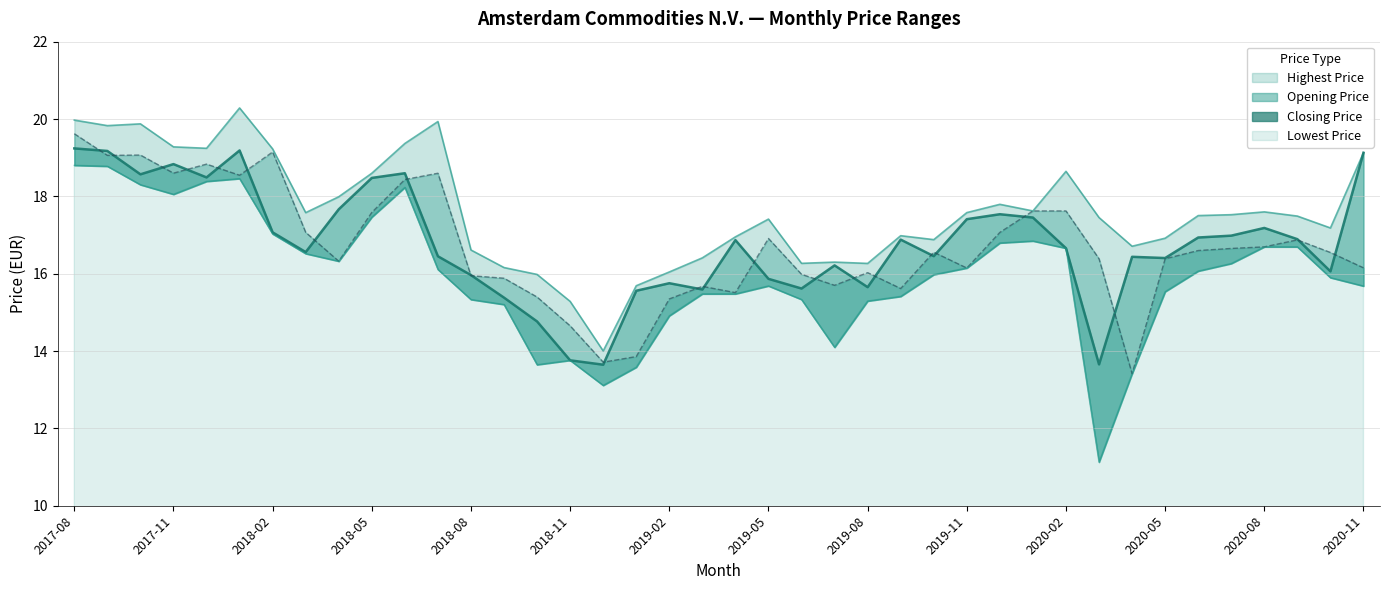

In Closing Price, how many points are lower than both neighbors (excluding endpoints)?

11